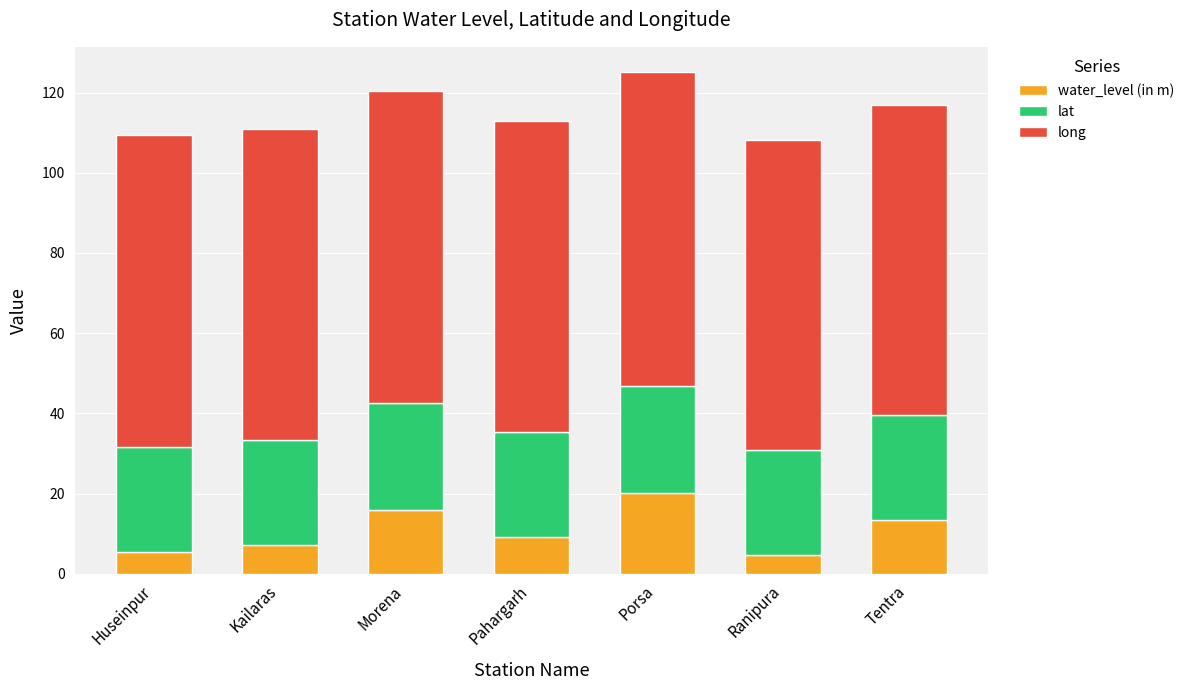

The water_level (in m) series shows 23.3 at Morena. True or false?

False